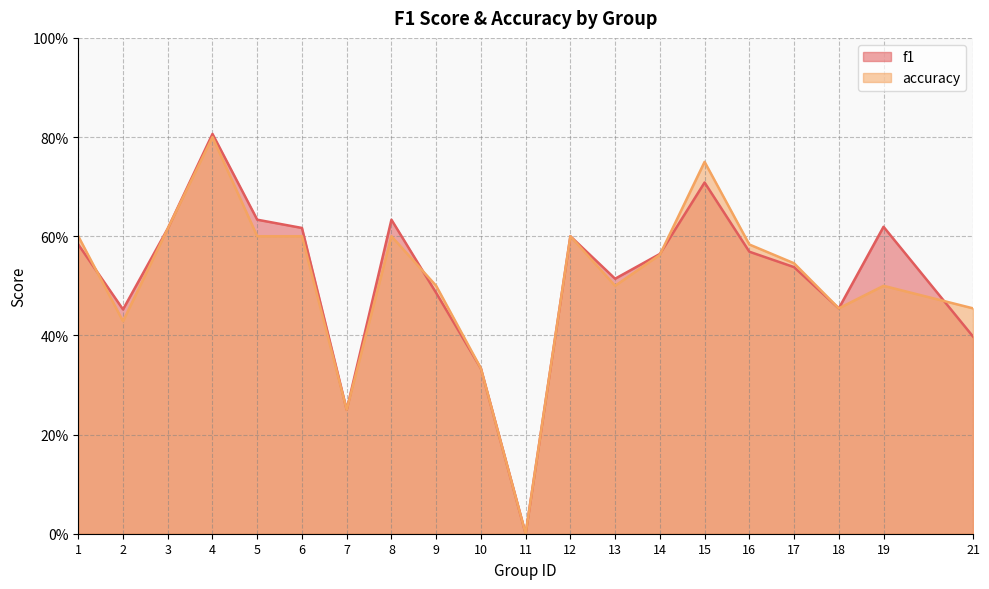

Where is accuracy nearest to the value 0?

11